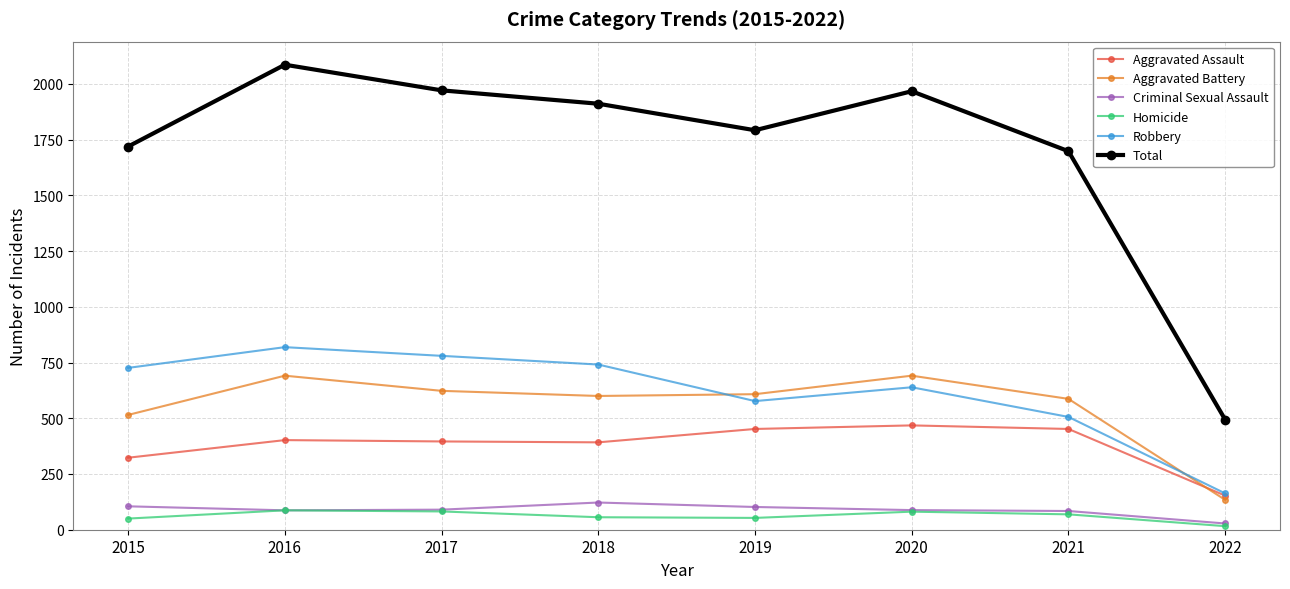

True or false: Robbery and Homicide intersect in this chart.

False